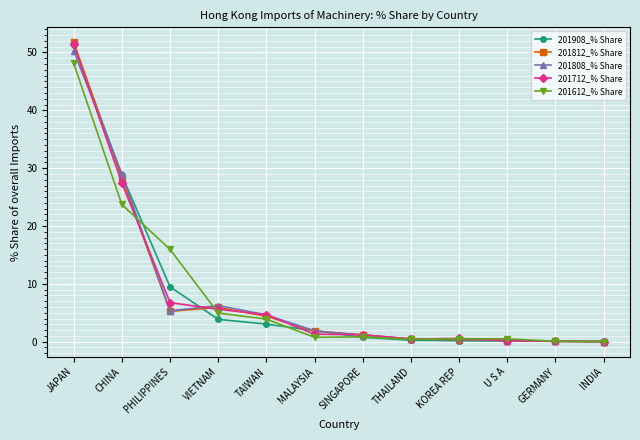

How many data points does each series have?

12